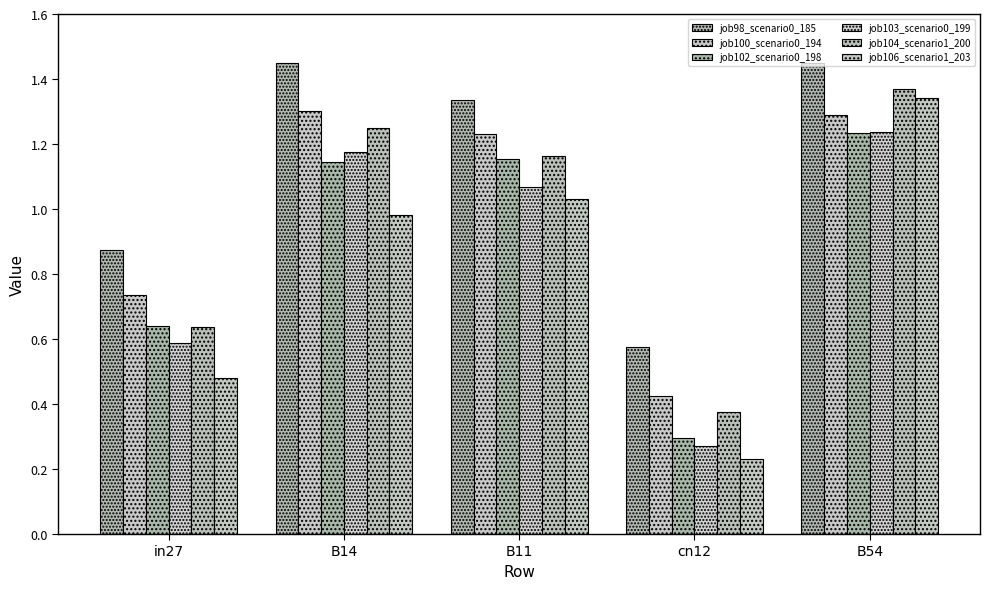

What is the label of the 4th bar from the right?

B14